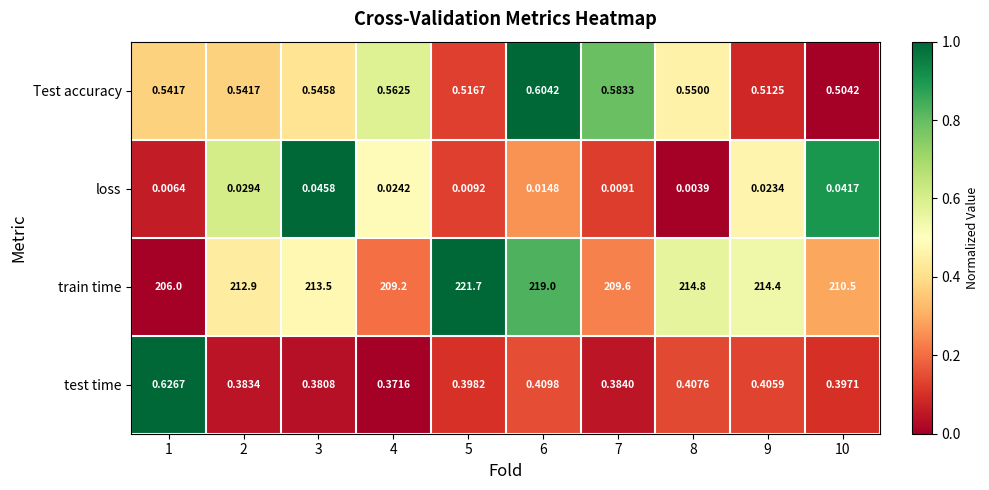

Rank the series at 6 from highest to lowest value.

train time, Test accuracy, test time, loss